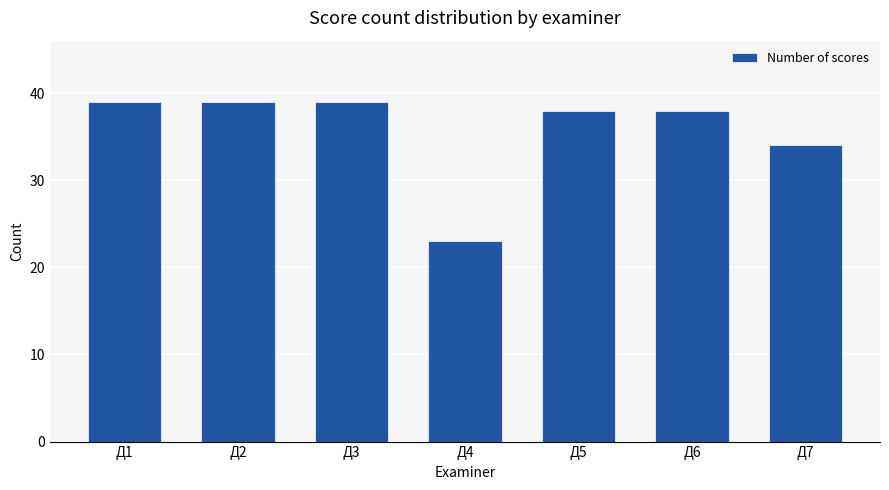

How many series are shown in this chart?

1